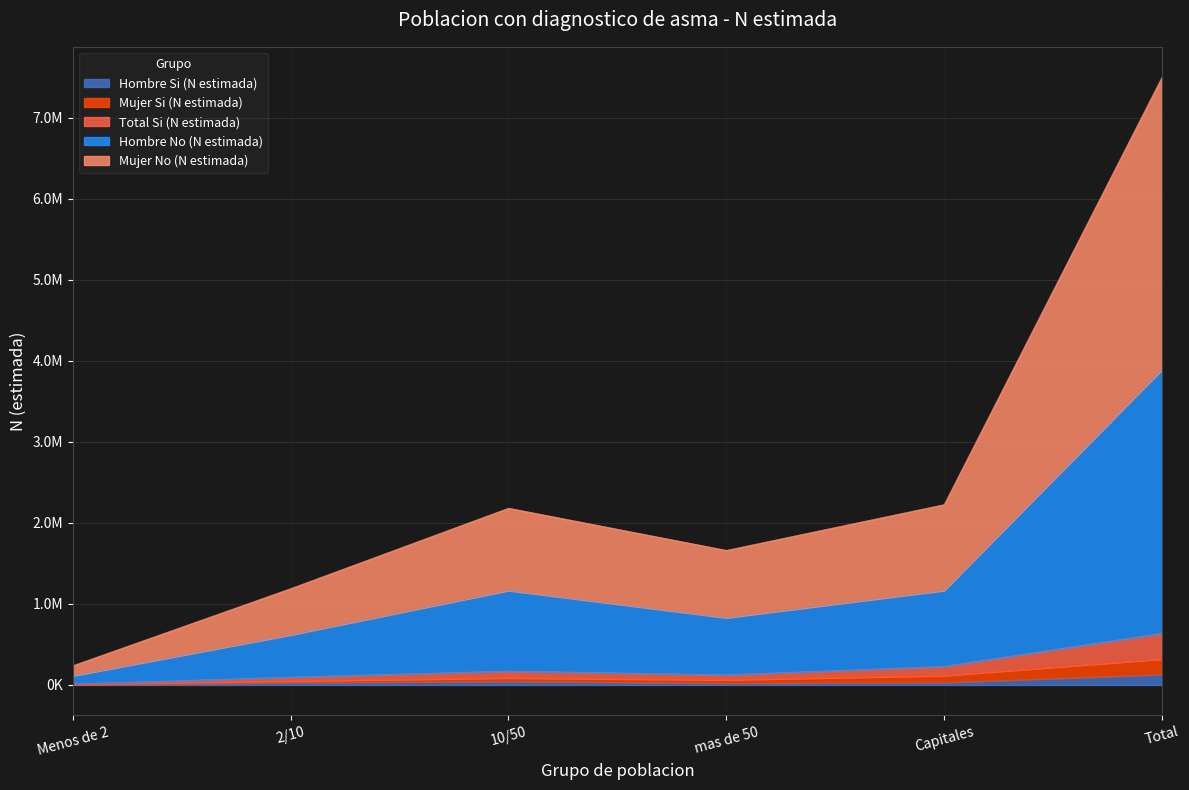

What is the sum of all Hombre Si (N estimada) values?

259986